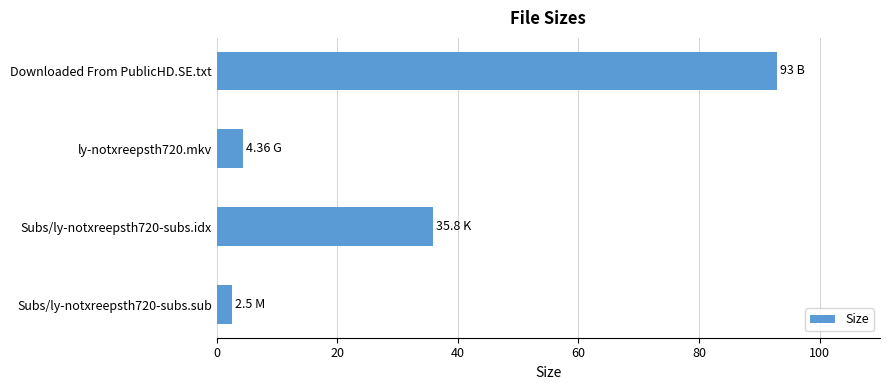

What is the label of the 1st bar from the top?

Downloaded From PublicHD.SE.txt